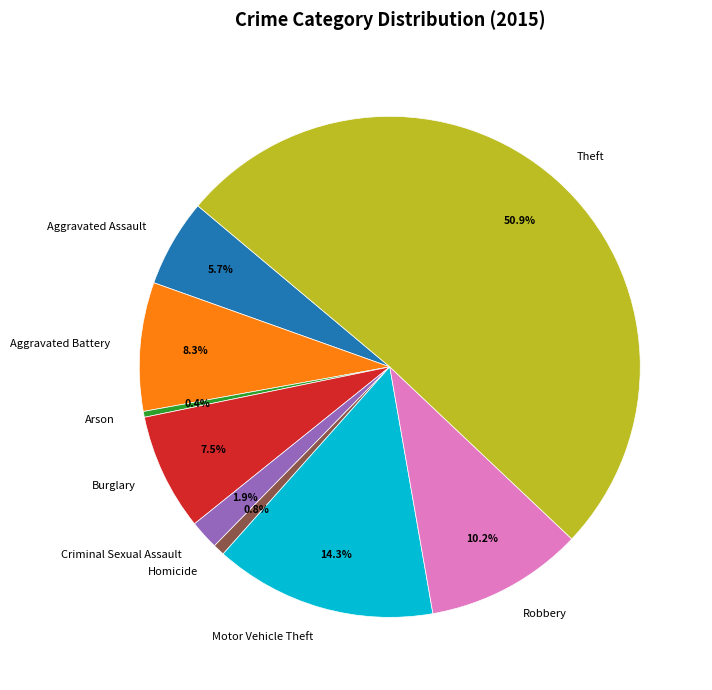

Which category accounts for the majority?

Theft